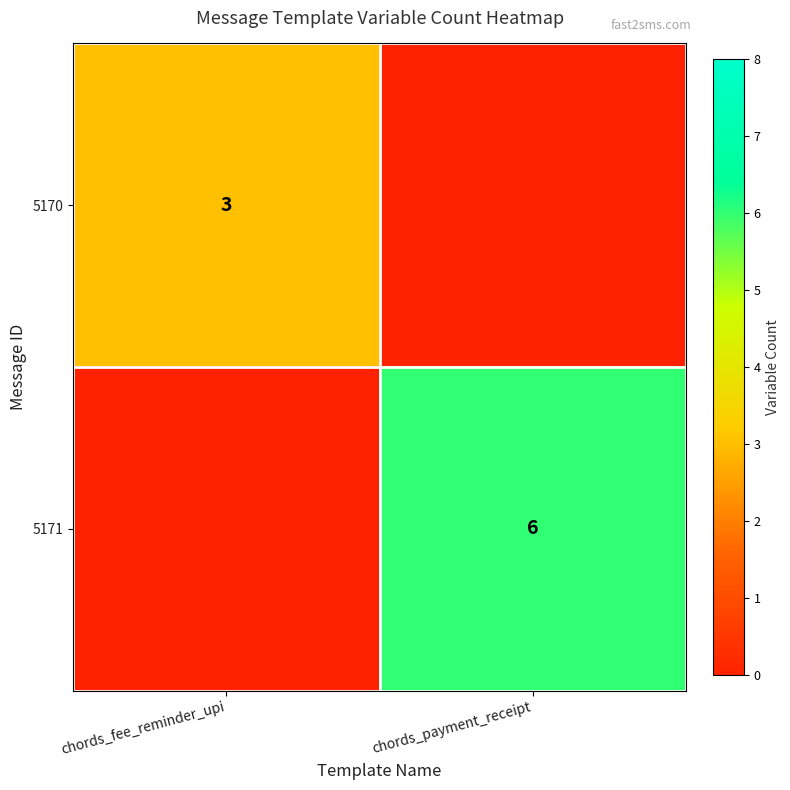

Is the value of 5170 at chords_fee_reminder_upi greater than the value of 5171 at chords_payment_receipt?

No